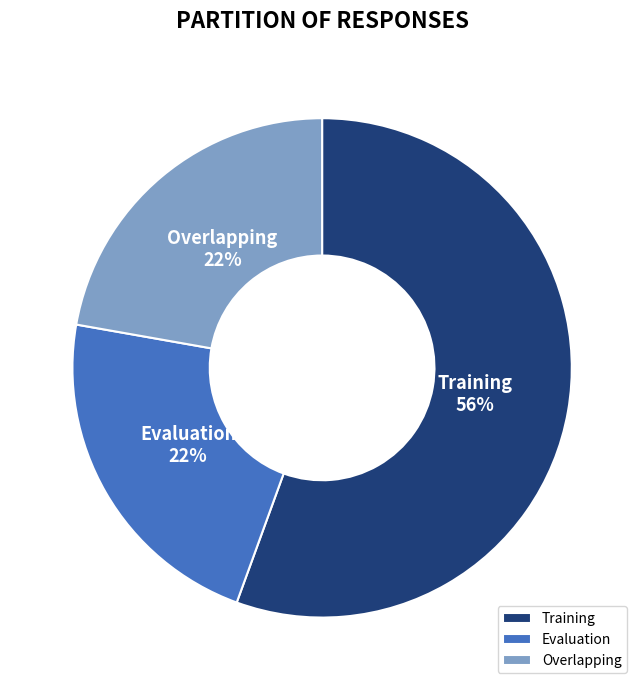

Does Evaluation account for over 50% of the chart?

No